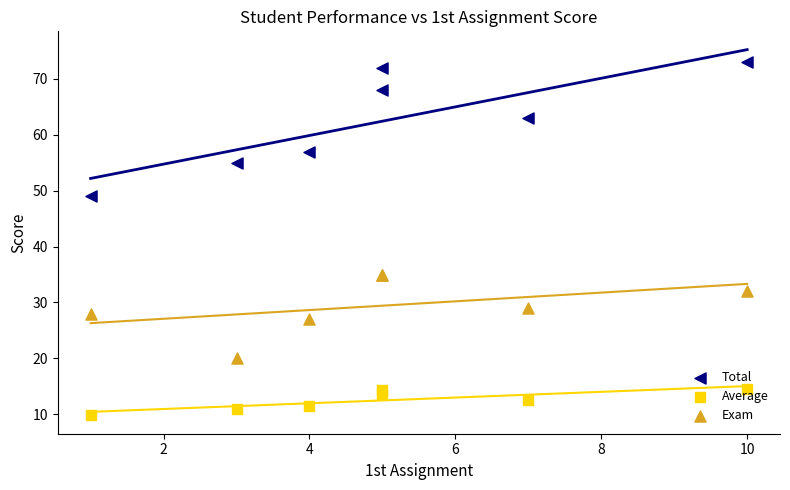

Which series has the largest total across all categories?

Total